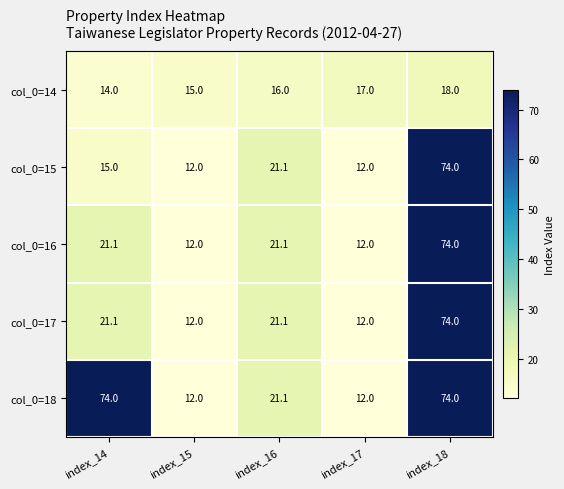

What is the difference between the maximum and minimum values in the col_0=18 series?

62.0